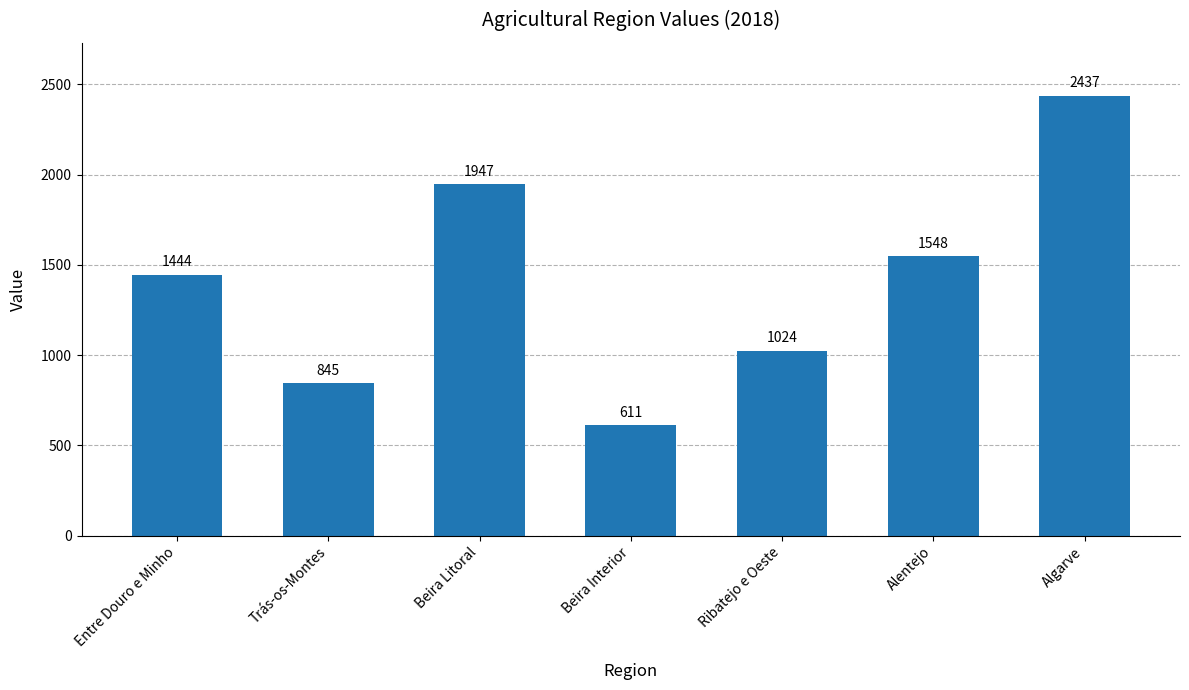

Read the value at Beira Litoral, to the nearest 50.

1950